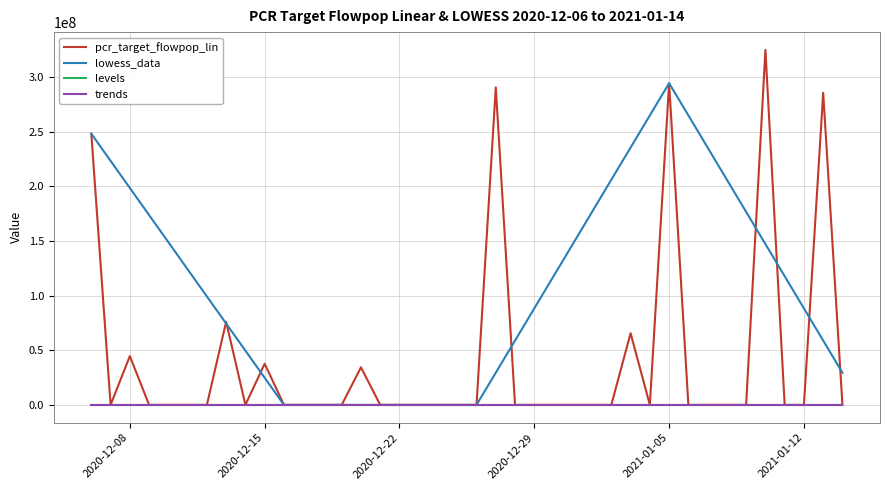

What is the smallest value displayed?

-1.0